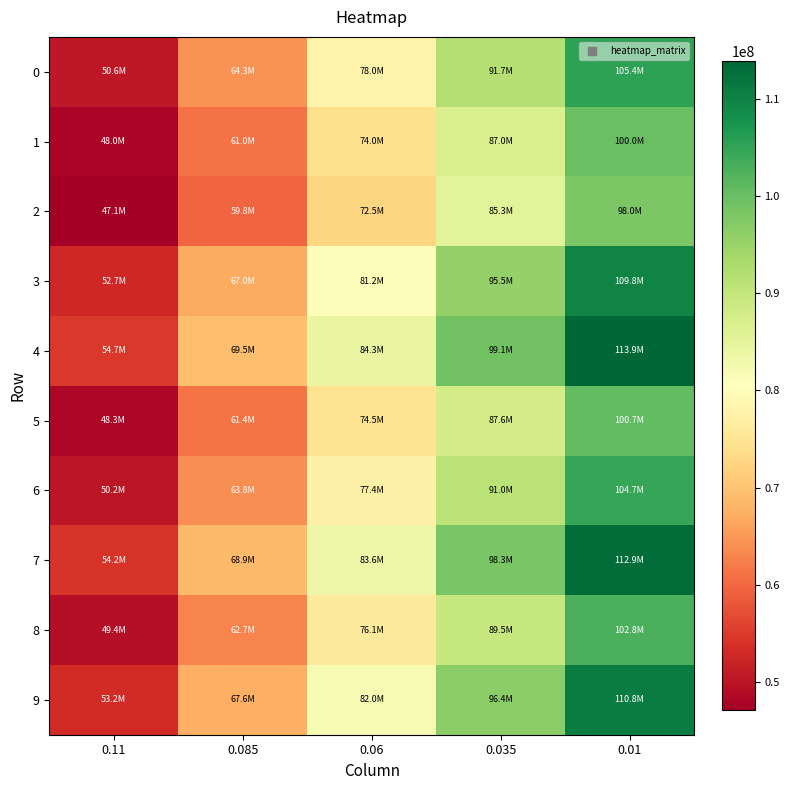

What is the smallest value displayed?

47056675.4